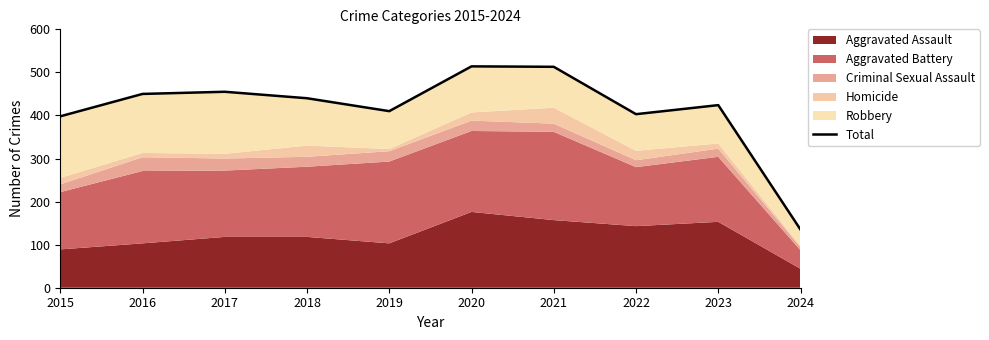

Which label corresponds to the smallest value in the chart?

2024